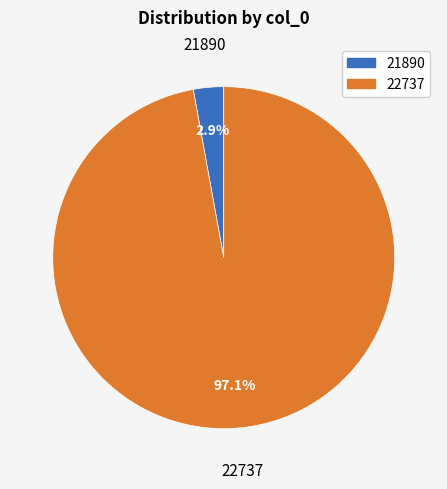

To the nearest percent, what is the combined percentage of 21890 and 22737?

100%